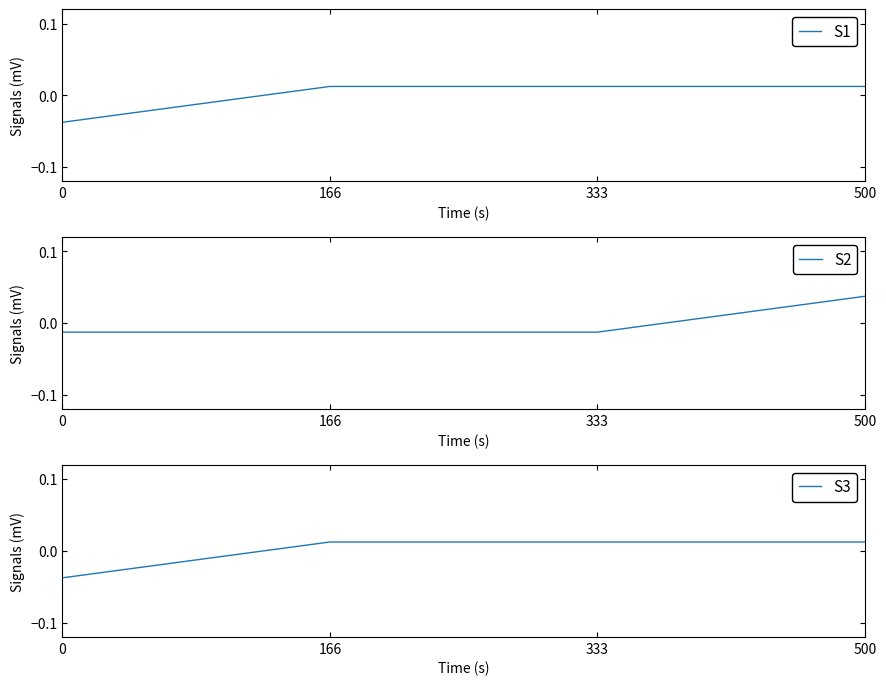

True or false: S2 and S1 cross at least once.

True